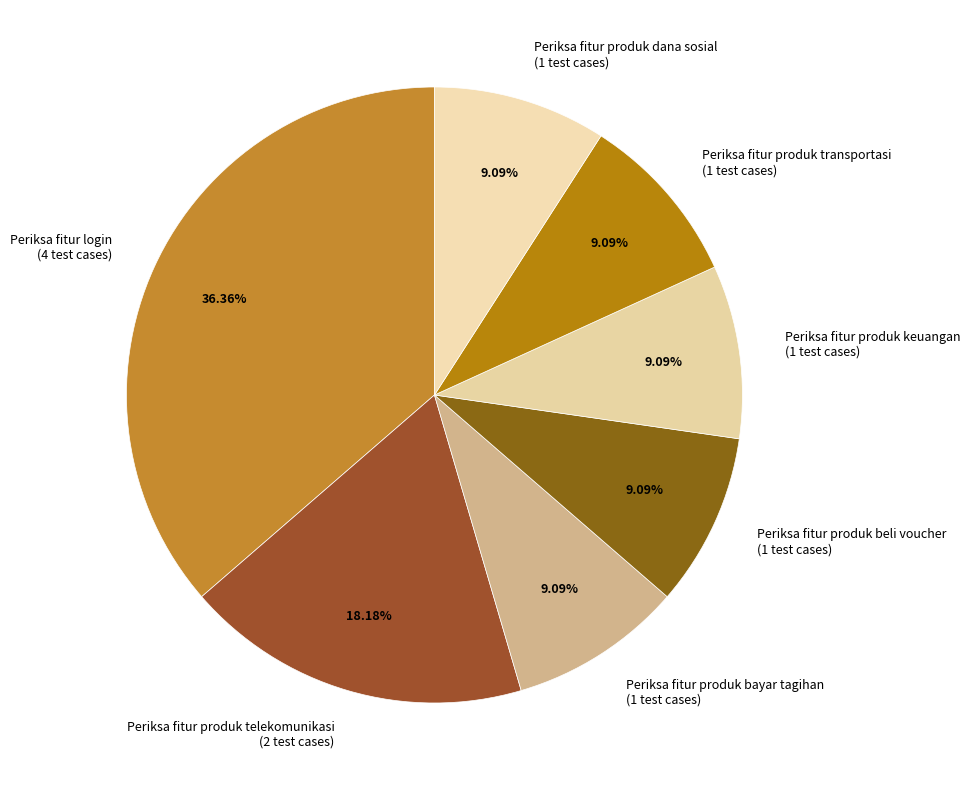

Combined, do Periksa fitur produk bayar tagihan and Periksa fitur login account for over 50%?

No